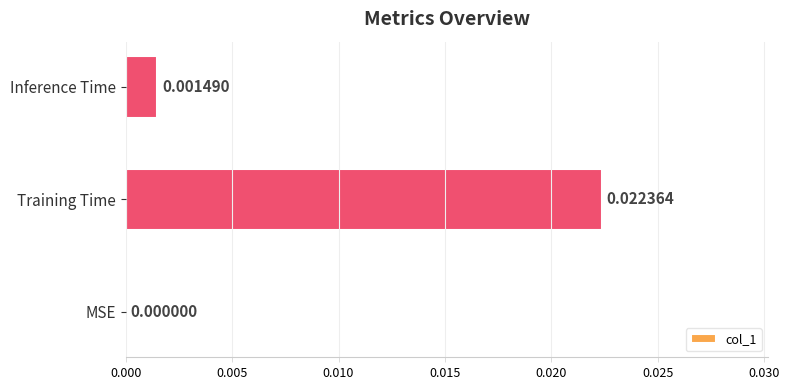

How many data points does each series have?

3